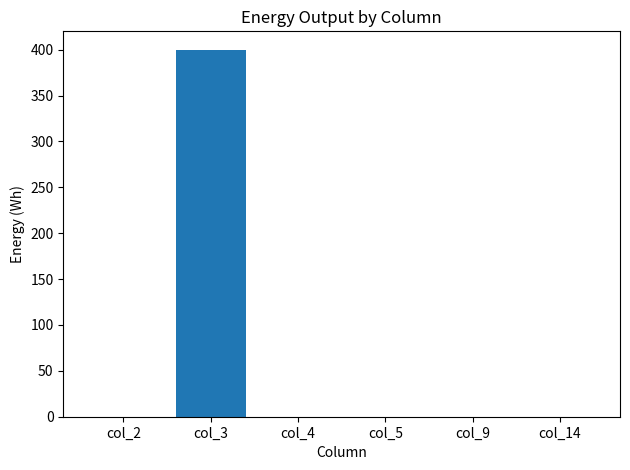

What is the maximum value shown in the chart?

400